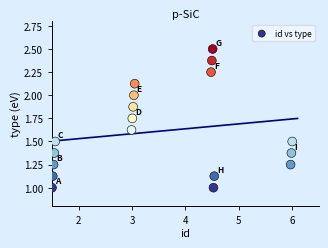

What is the range of Y values (max minus min)?

1.5